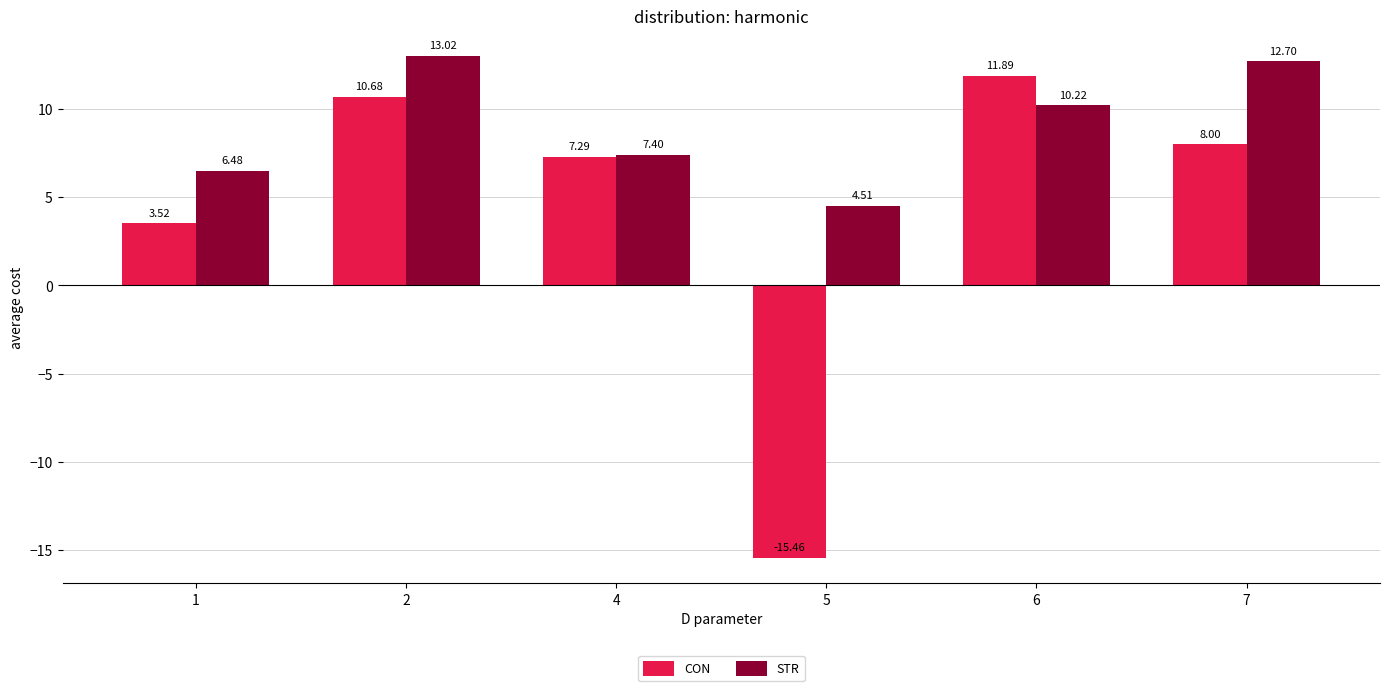

What is the maximum value for CON?

11.9